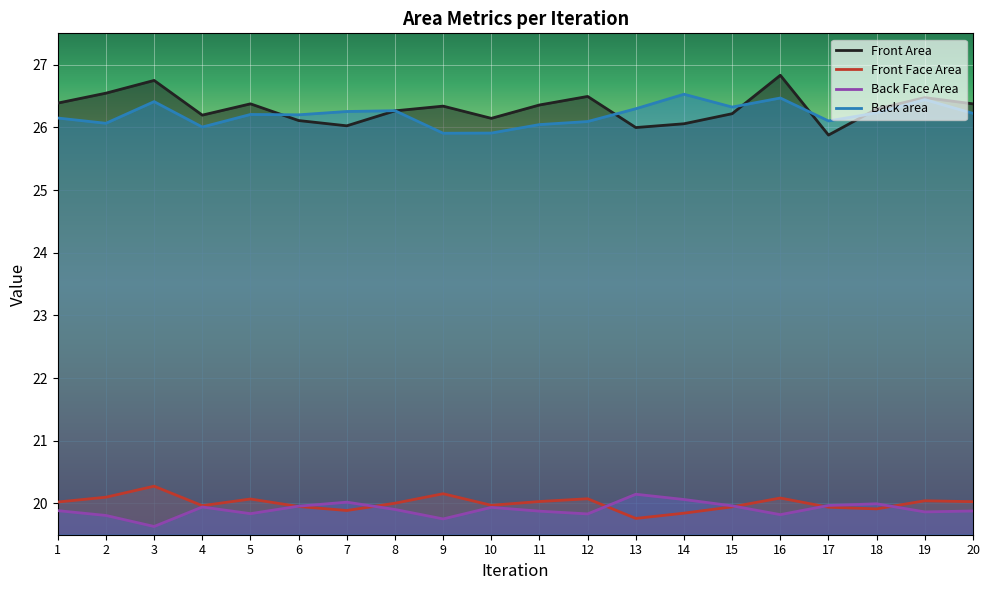

Which series changed the most between 13 and 15?

Front Area